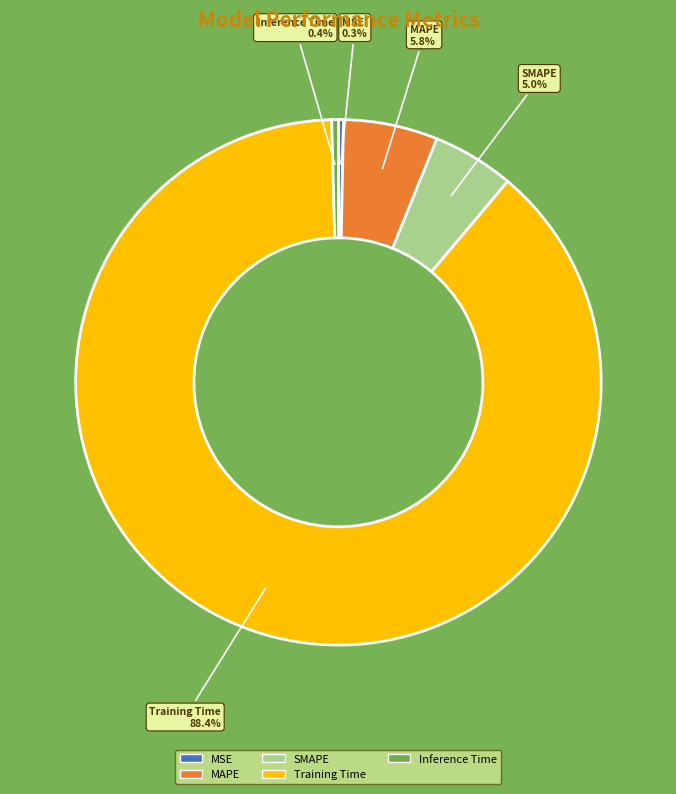

Which has a higher value, SMAPE or MAPE?

MAPE